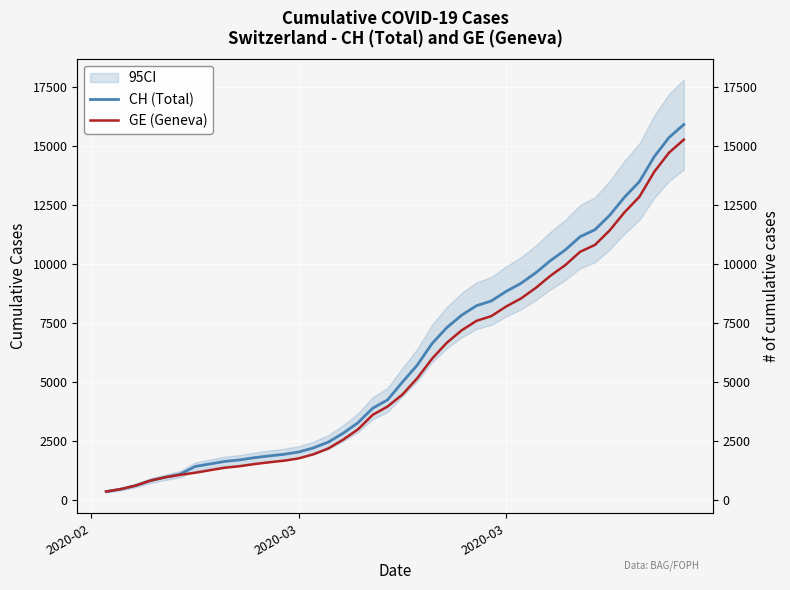

At how many categories does at least one series exceed 2204?

26